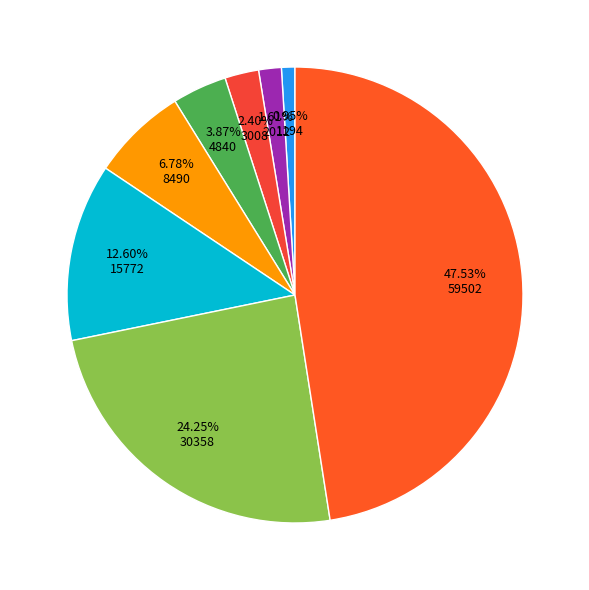

To the nearest percent, what is the difference between the largest and smallest slice percentages?

47%